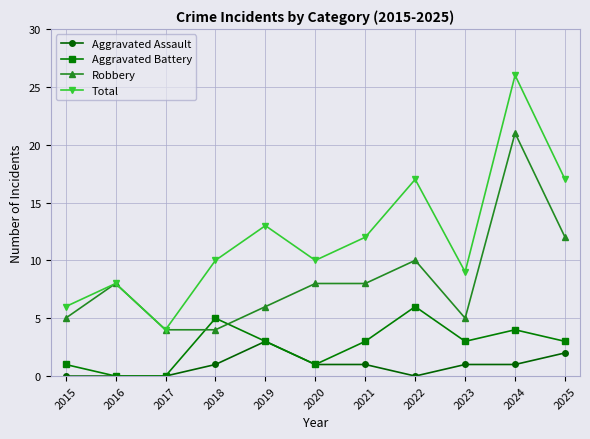

Does the chart display data point markers on the line(s)?

Yes